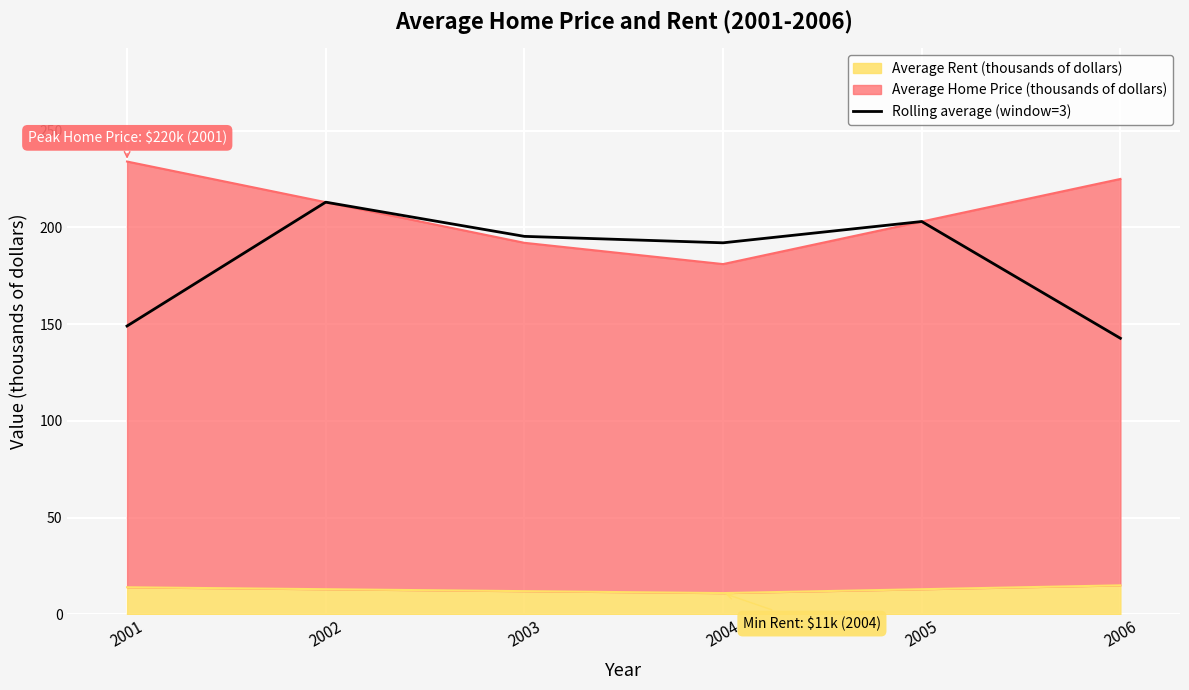

Is it true that the value at 2004 is 192.0?

True